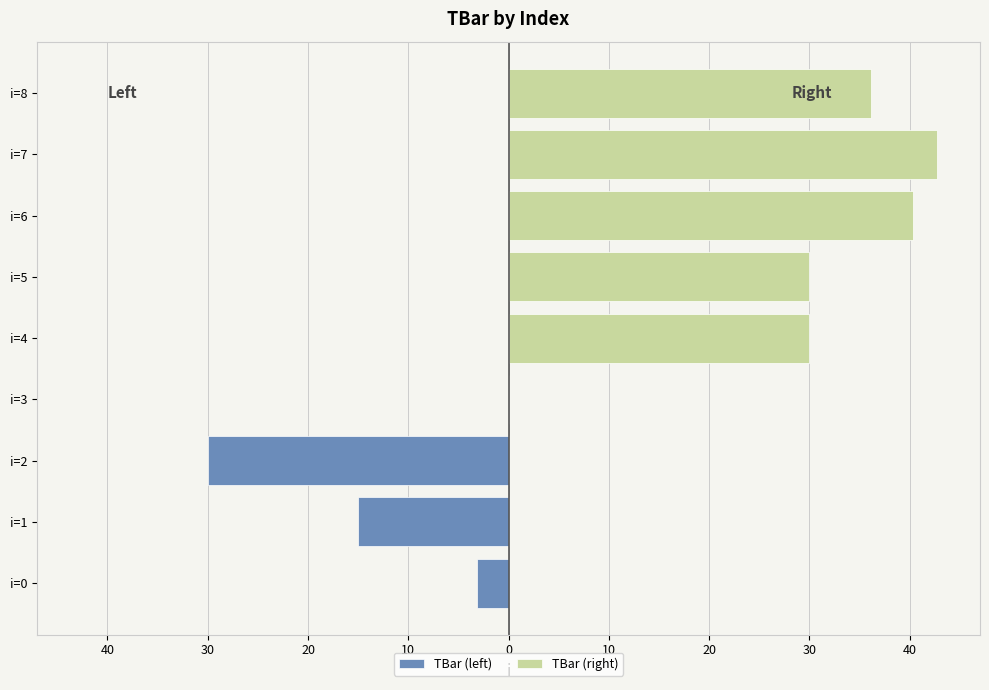

The chart shows a value of 6.7 at 2. True or false?

False